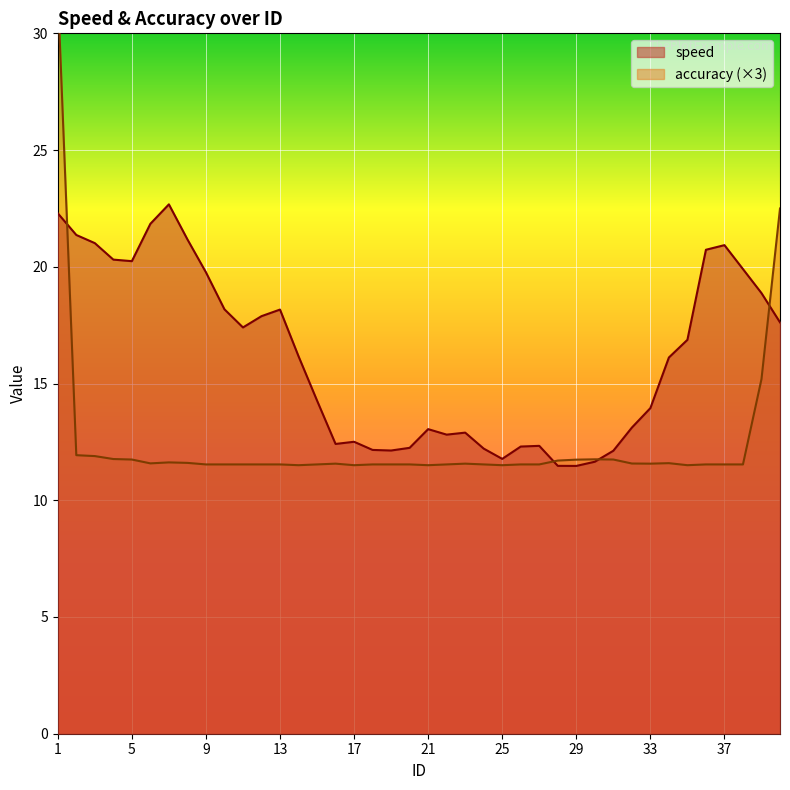

Reading right to left, list all the values displayed in this chart.

speed: 17.6	18.9	19.9	20.9	20.7	16.9	16.1	13.9	13.1	12.1	11.7	11.5	11.5	12.3	12.3	11.8	12.2	12.9	12.8	13.0	12.2	12.1	12.2	12.5	12.4	14.3	16.2	18.2	17.9	17.4	18.2	19.8	21.2	22.7	21.8	20.2	20.3	21.0	21.4	22.3
accuracy: 22.5	15.2	11.5	11.5	11.5	11.5	11.6	11.6	11.6	11.7	11.8	11.7	11.7	11.5	11.5	11.5	11.5	11.6	11.5	11.5	11.5	11.5	11.5	11.5	11.6	11.5	11.5	11.5	11.5	11.5	11.5	11.5	11.6	11.6	11.6	11.7	11.8	11.9	11.9	31.9